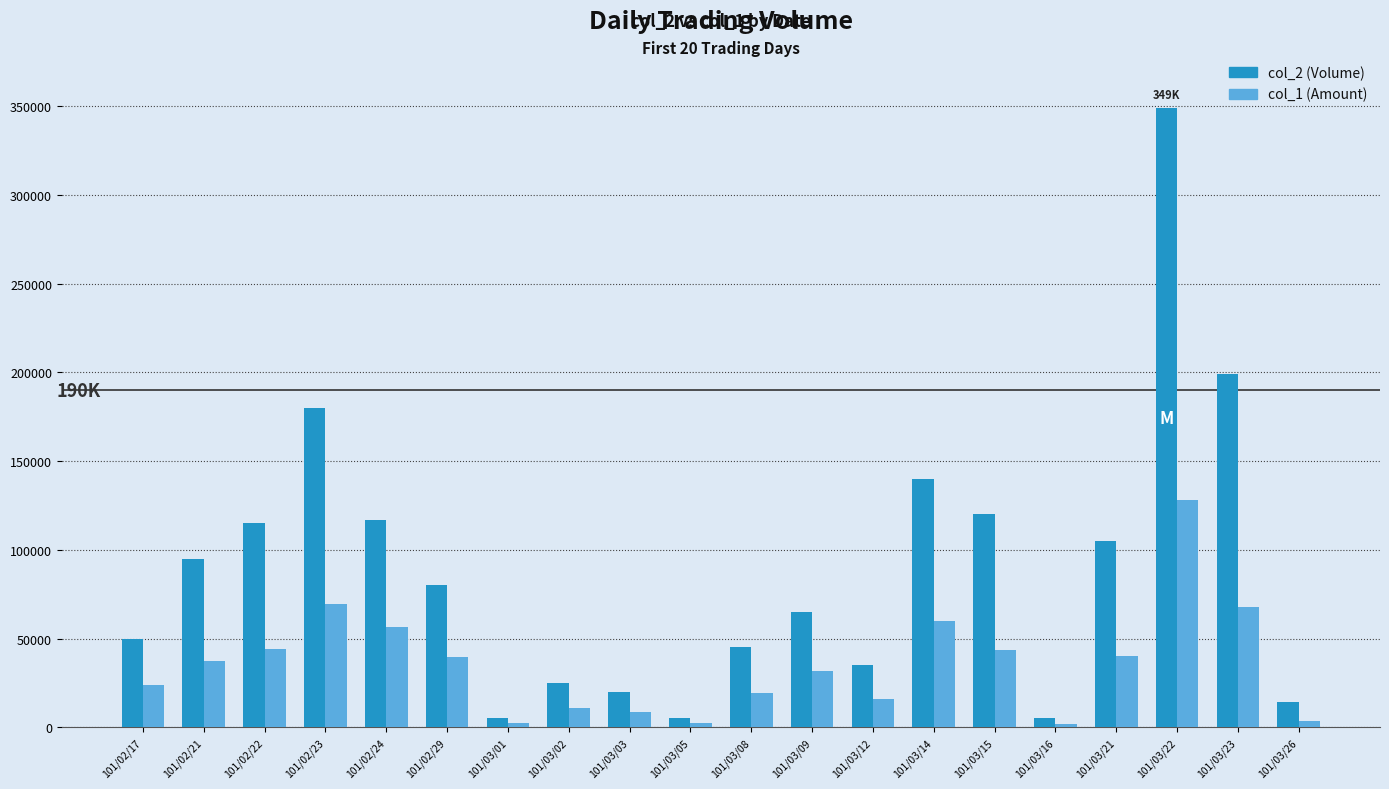

Which series changed the most between 101/03/08 and 101/03/22?

col_2 (Volume)